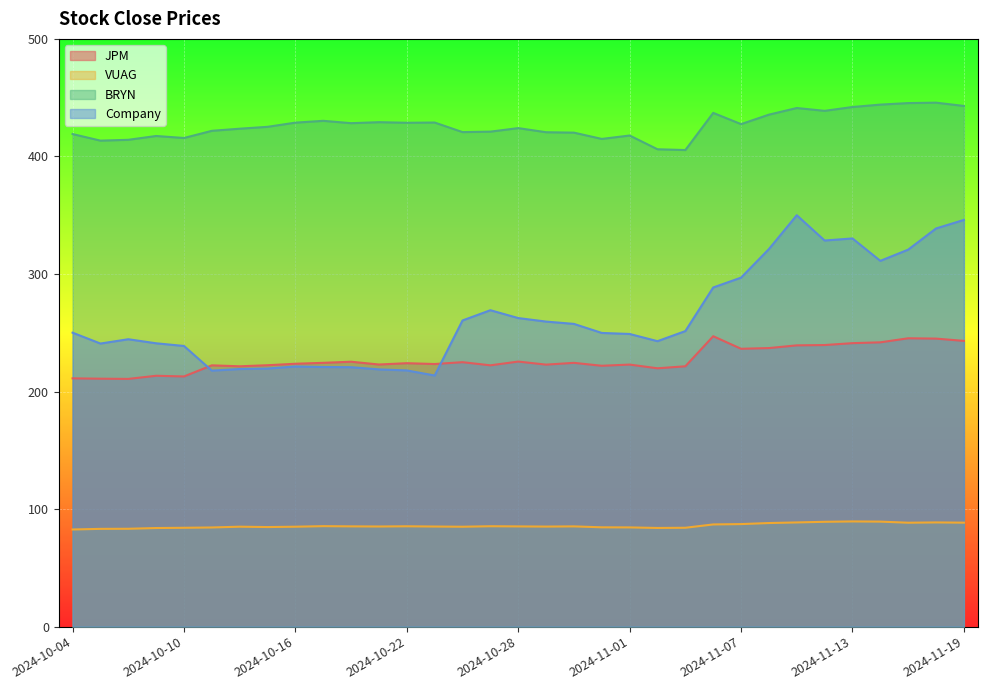

What are all the series names shown in the legend?

JPM, VUAG, BRYN, Company